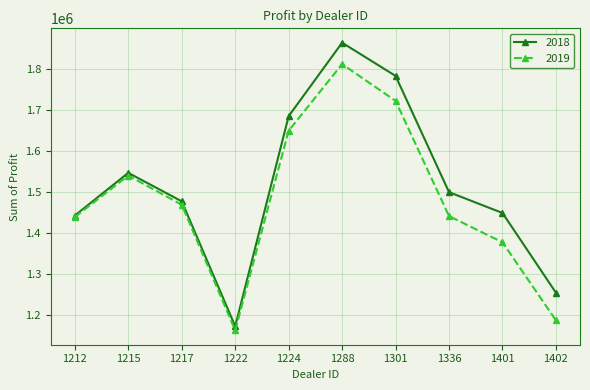

At which label does 2018 first exceed 1499372?

1215